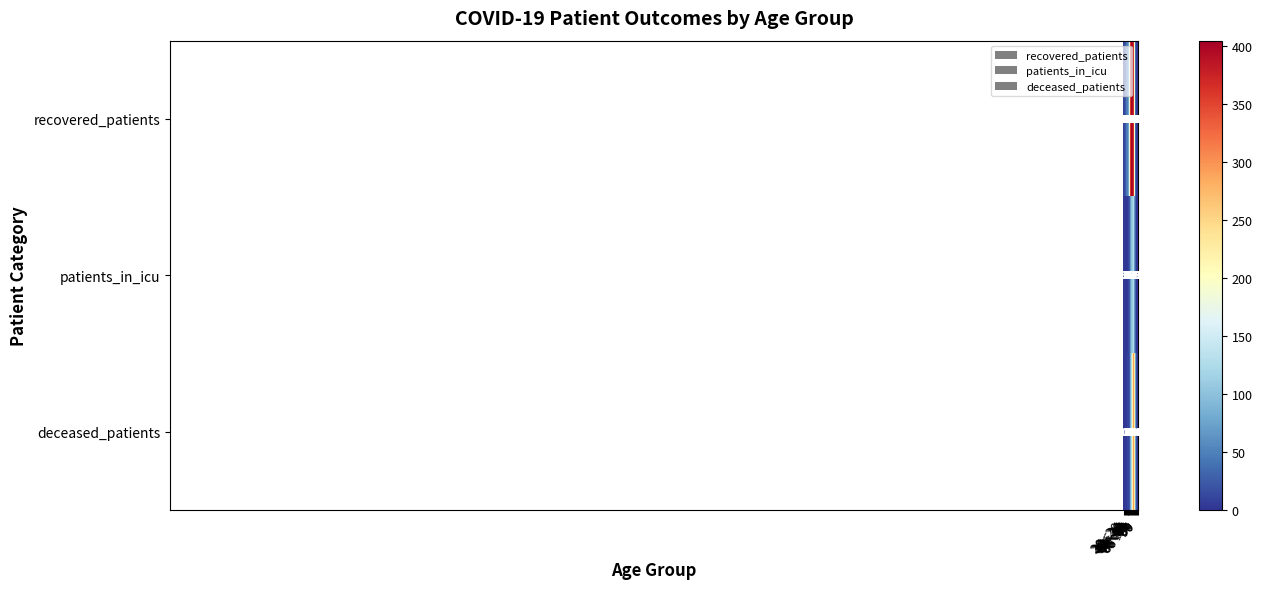

What is the greatest value displayed?

405